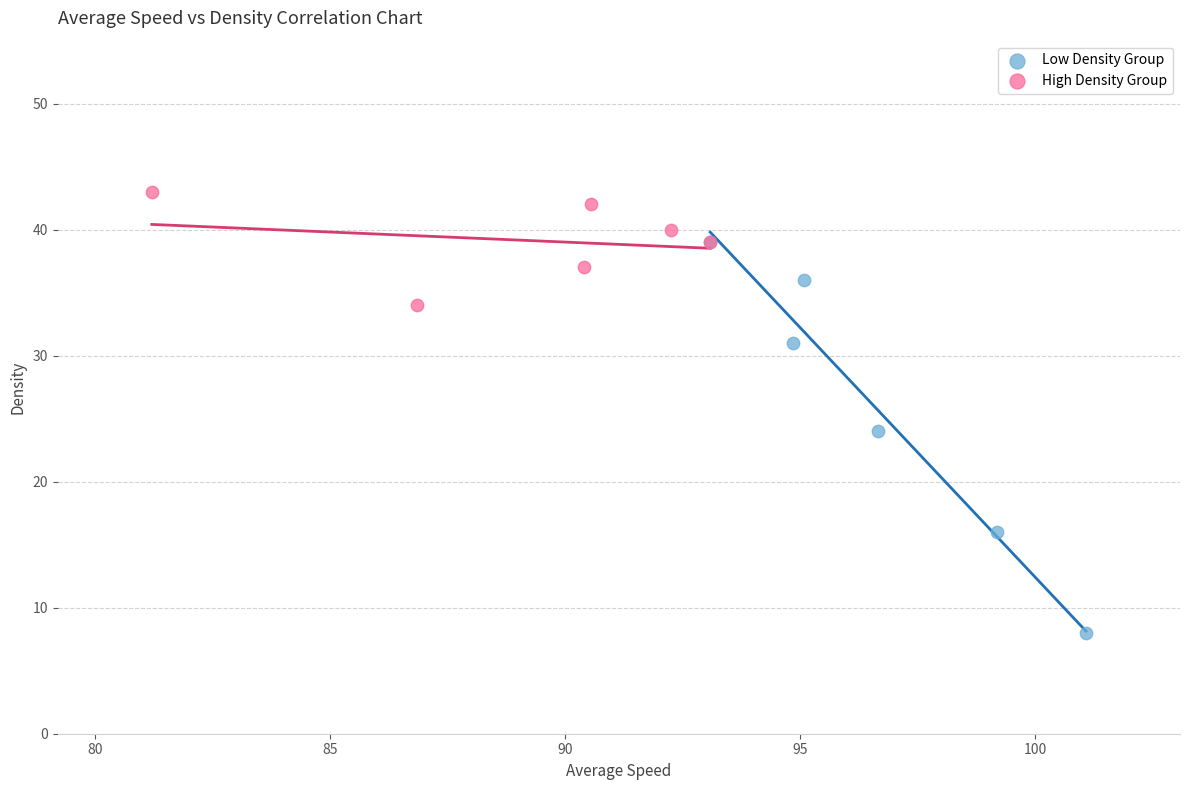

What are all the series names shown in the legend?

Low Density Group, High Density Group